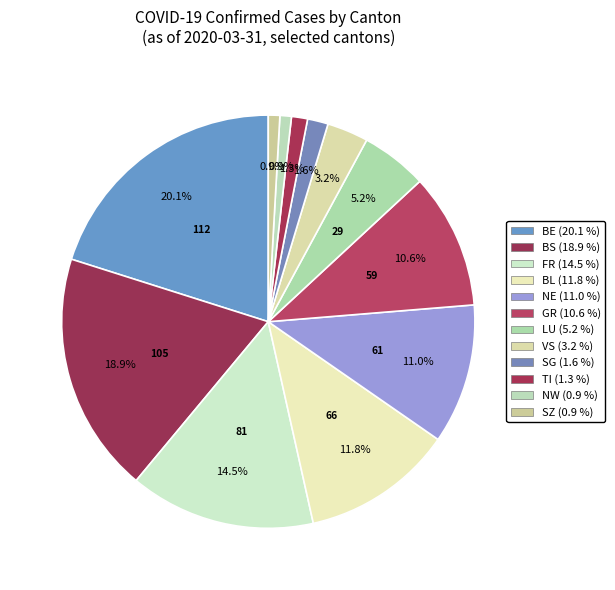

Combined, what portion of the pie is NW and SZ?

1.8%